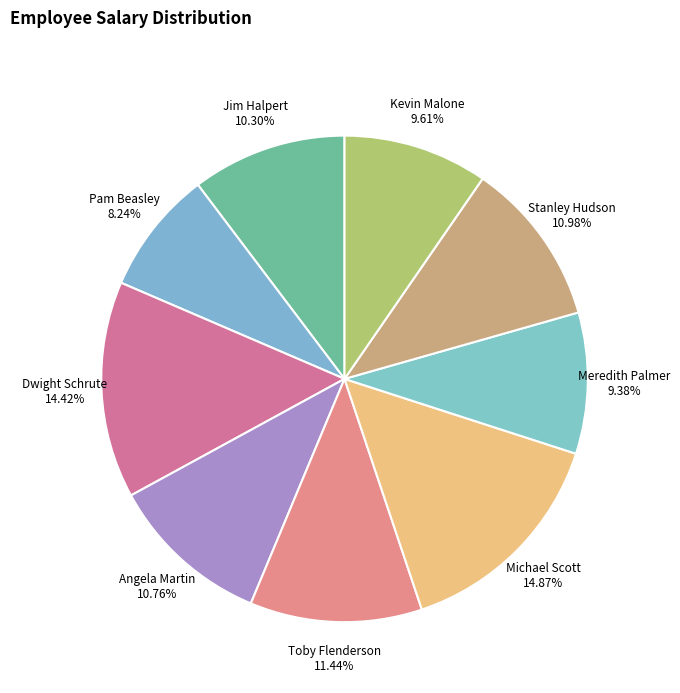

What is the ratio of the value at Stanley Hudson to the value at Angela Martin?

1.0